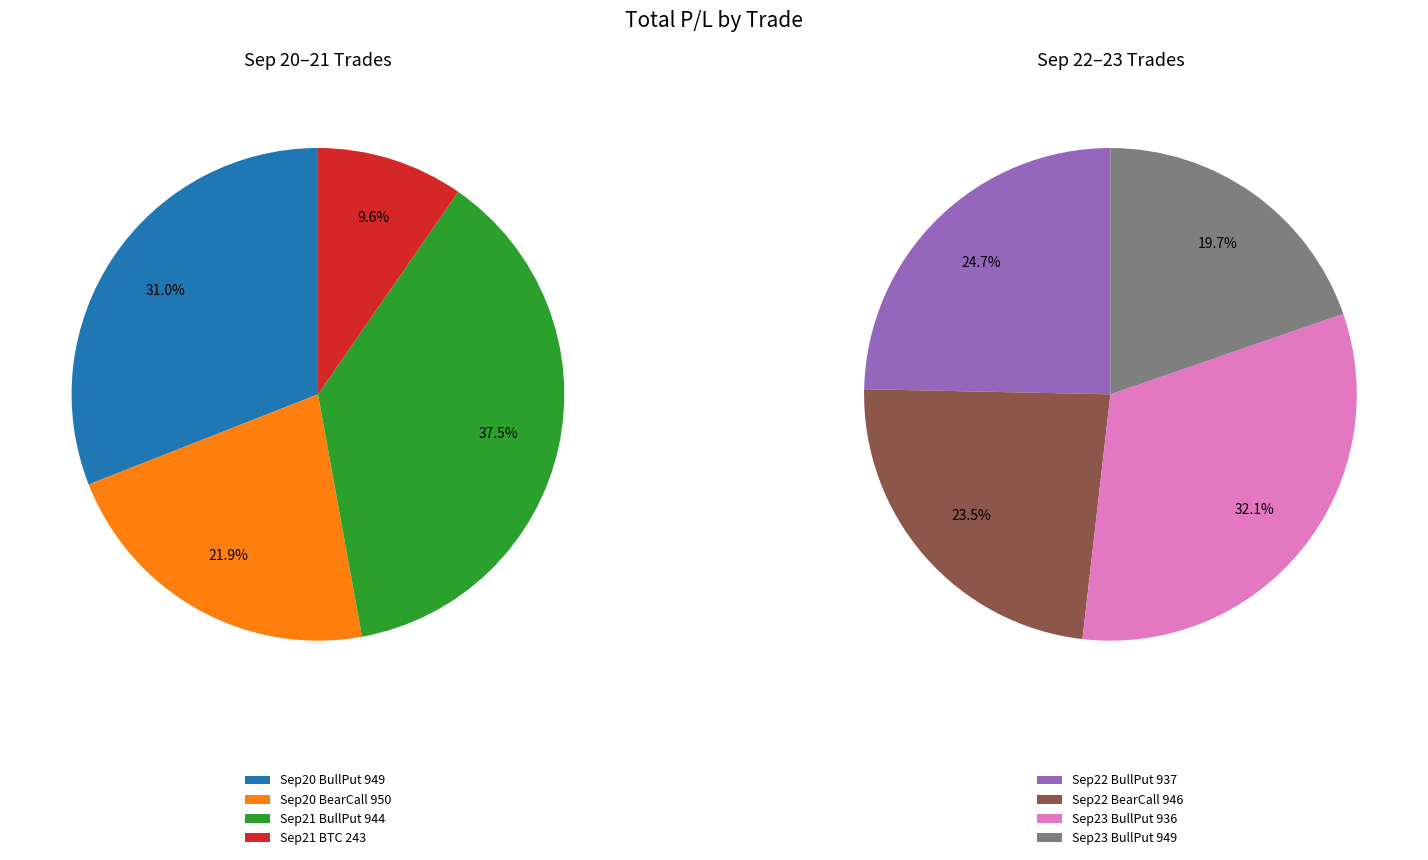

Count the number of slices in the pie.

8